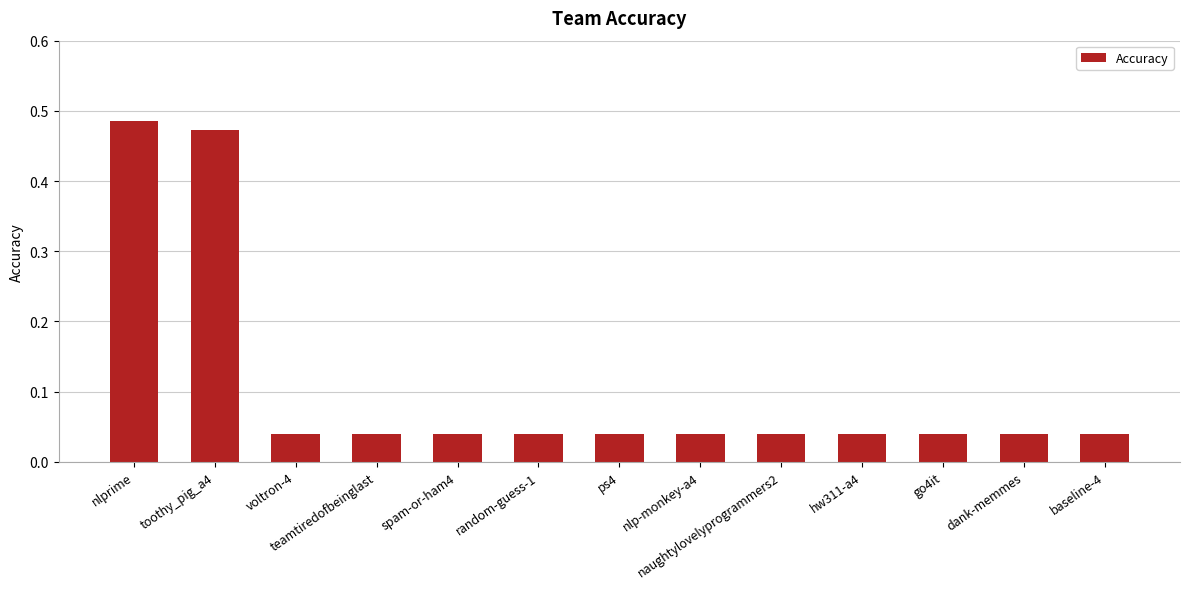

What is the change in value from nlprime to random-guess-1?

-0.4